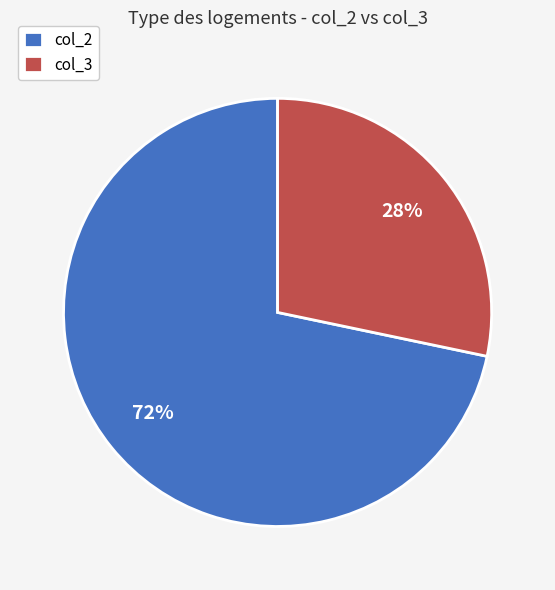

Approximately how many times larger is the value at col_3 compared to col_2?

0.4